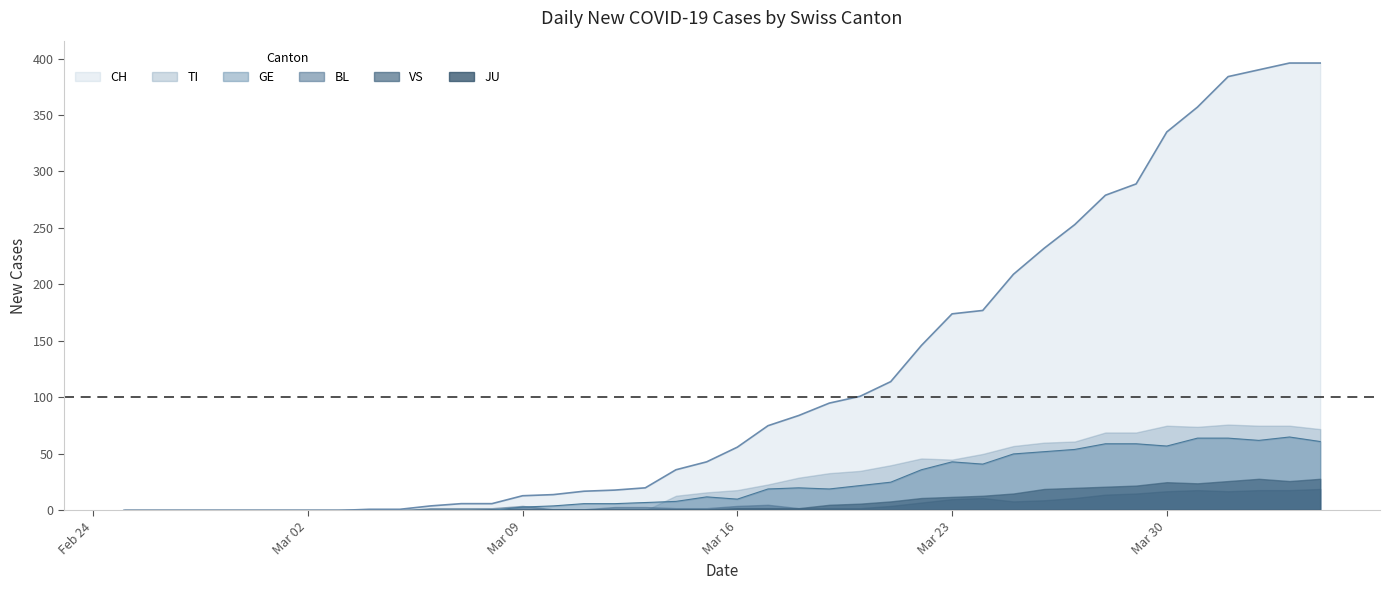

What is the difference between the second highest and minimum values in the VS series?

28